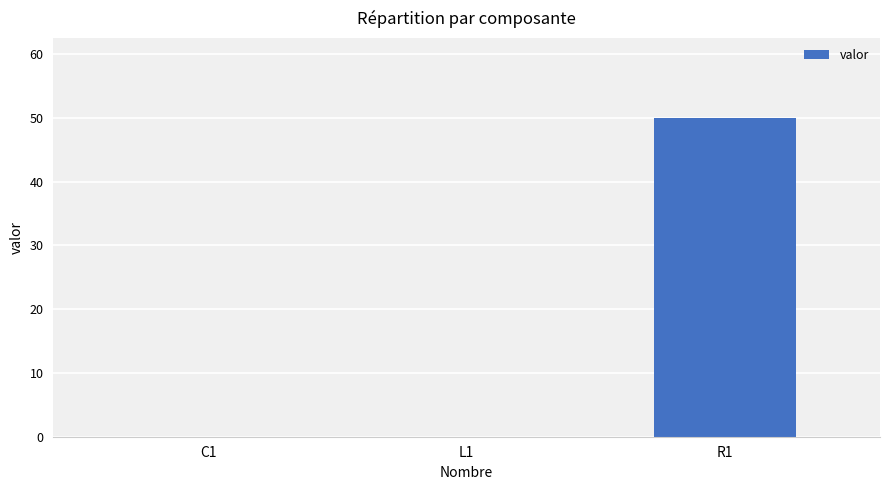

Is it true that the value at L1 is 0.0?

True